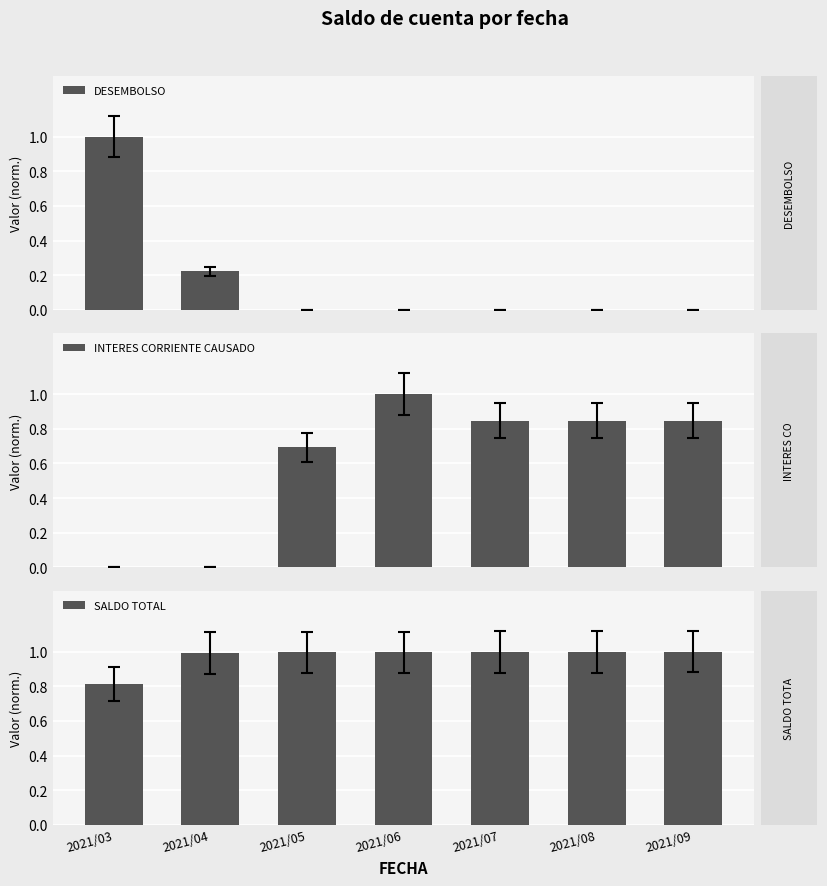

List the labels in order of DESEMBOLSO value, largest first.

2021/03, 2021/04, 2021/05, 2021/06, 2021/07, 2021/08, 2021/09